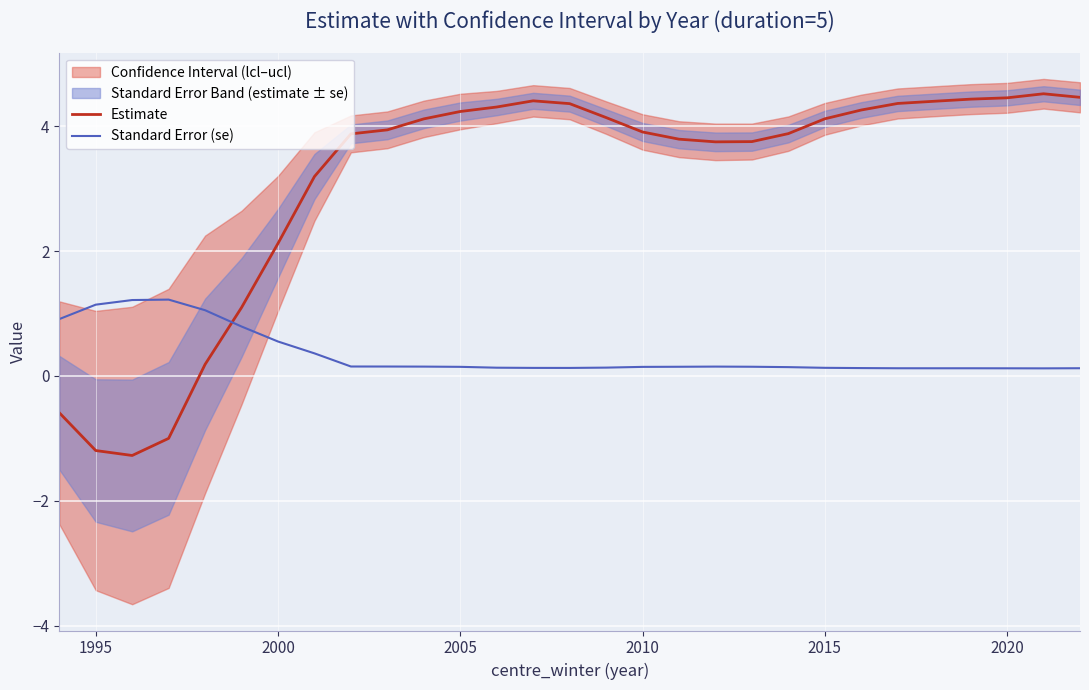

After their last crossing, which series has the higher values: Standard Error (se) or Estimate?

Estimate